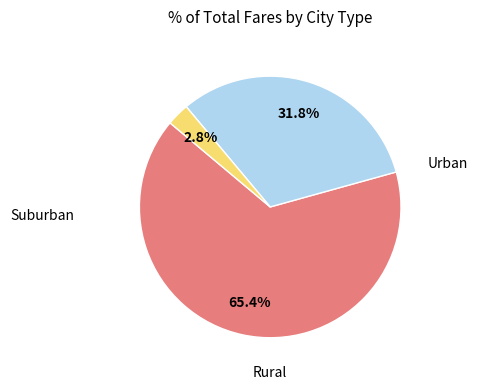

Is there any slice that represents more than half of the pie?

Yes